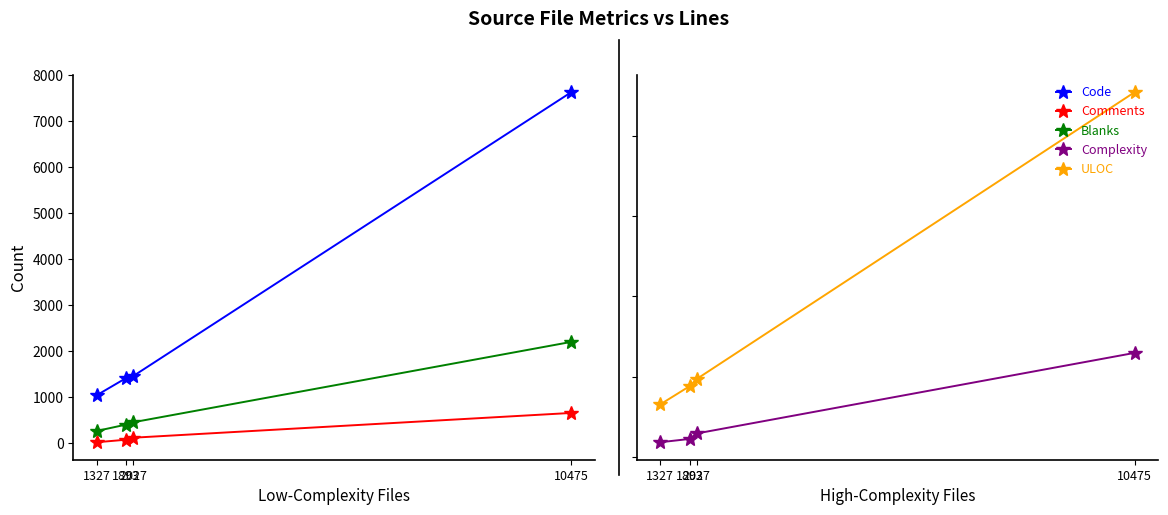

At how many categories does at least one series exceed 5332?

1